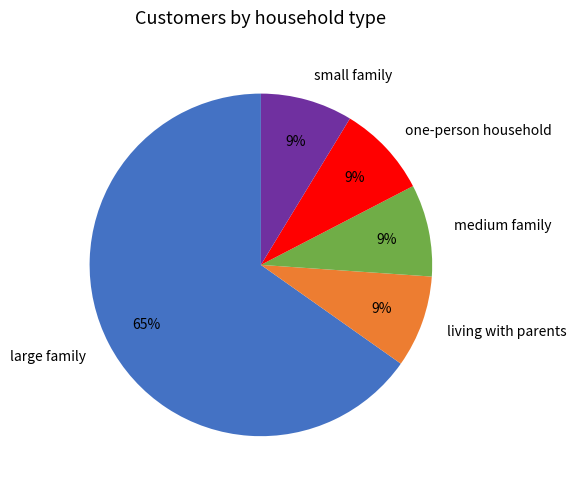

Do small family and medium family together represent more than half of the pie?

No